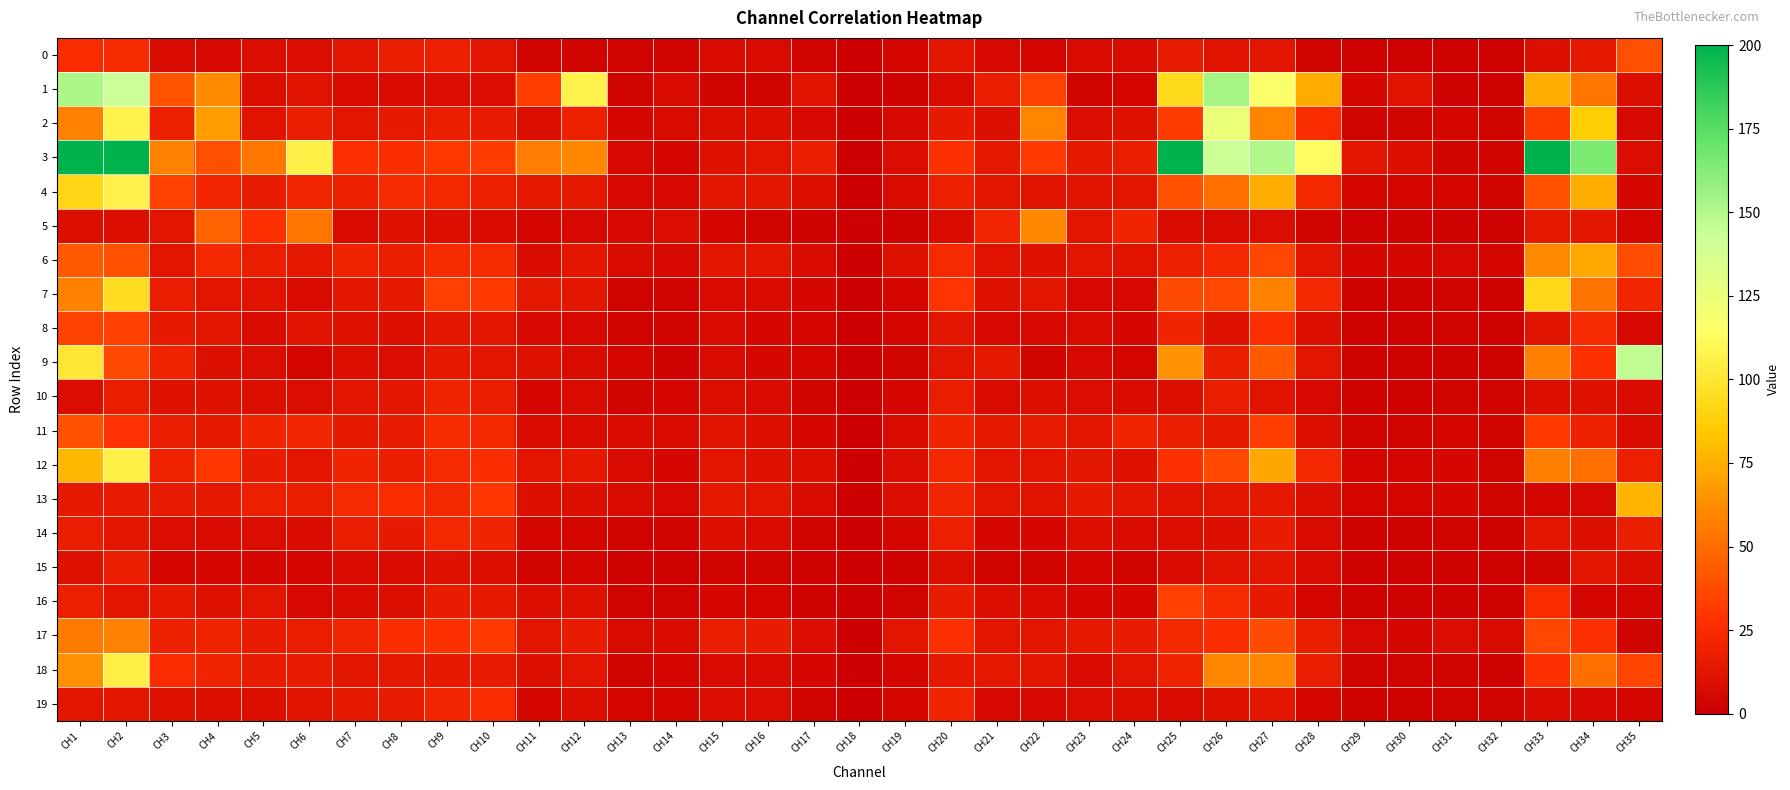

What is the total value across all series at CH19?

110.2